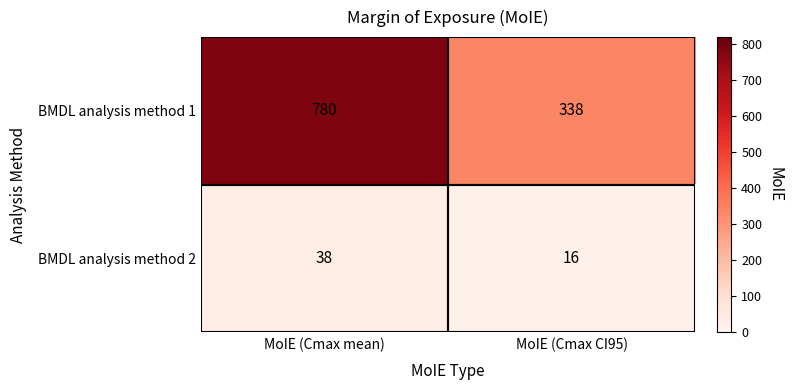

What is the sum of the BMDL analysis method 1 values at MoIE (Cmax mean) and MoIE (Cmax CI95)?

1118